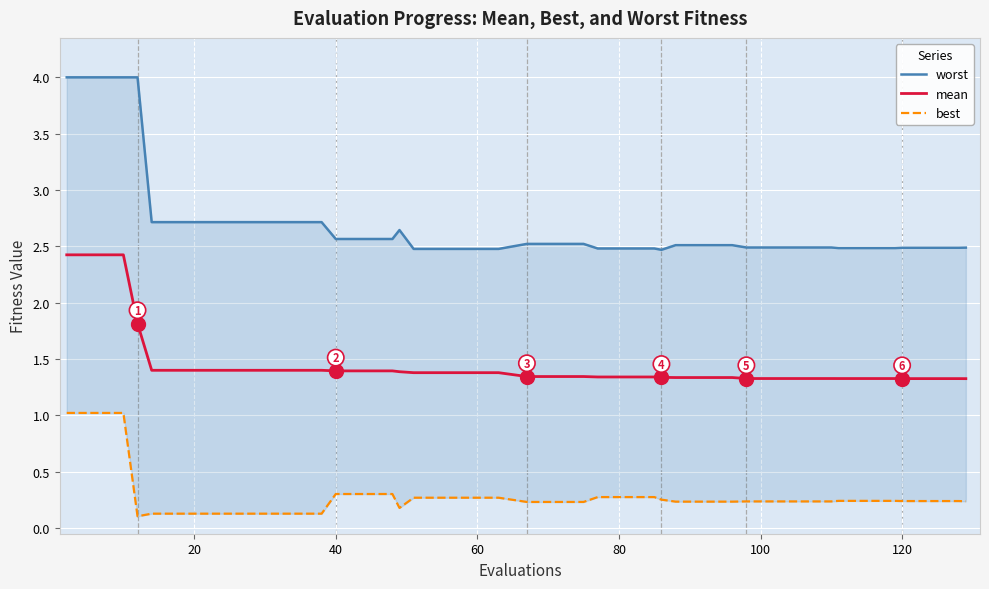

The value of mean at 140 is 0.6. True or false?

False